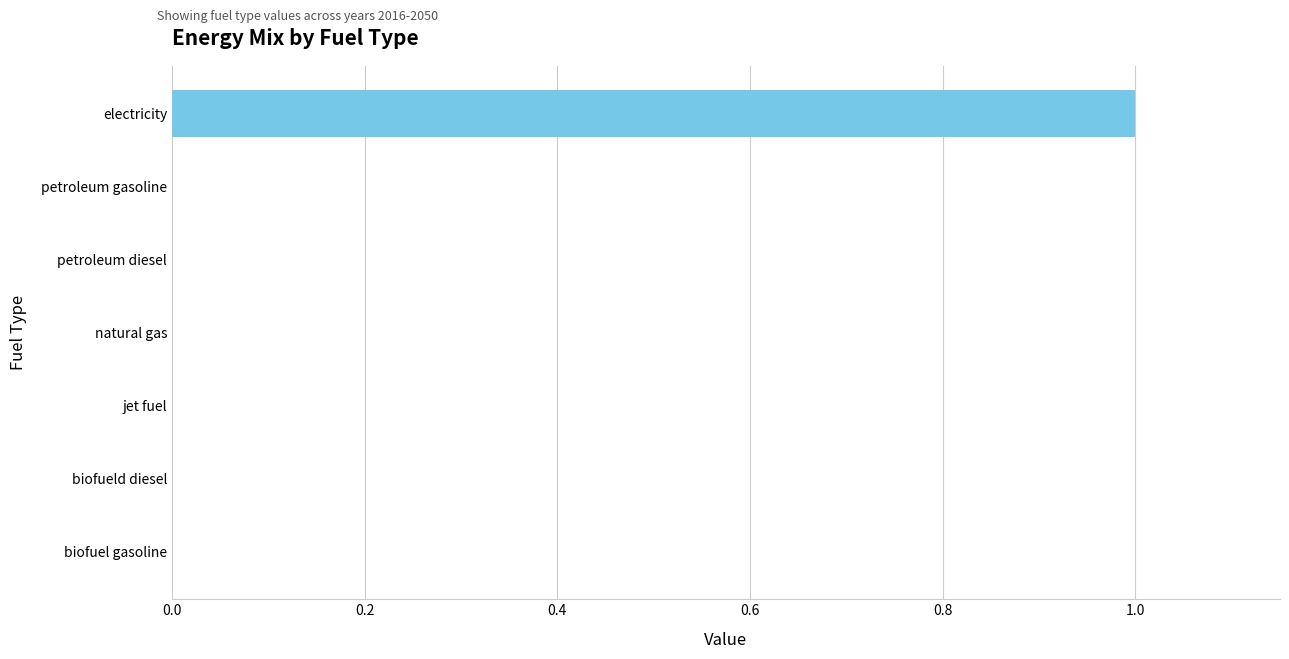

Is it true that the value at petroleum diesel is -1?

False